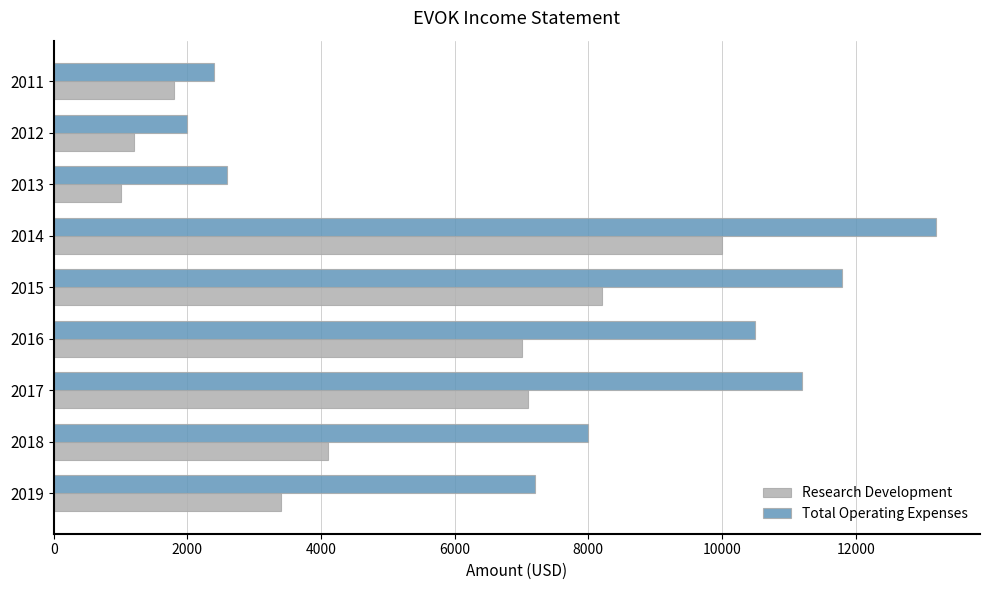

Is it true that Total Operating Expenses equals 10500 at 2016?

True